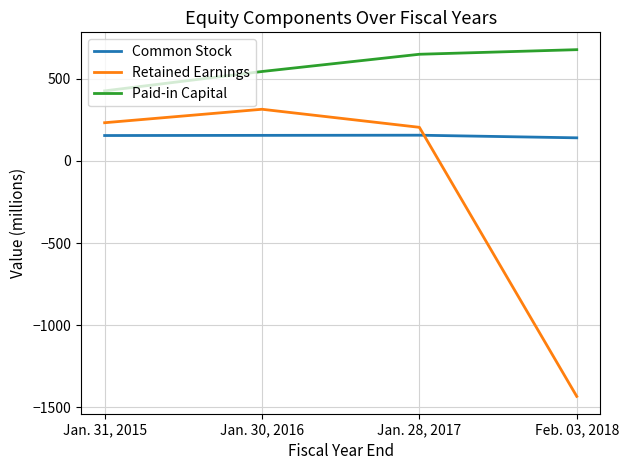

What is the difference between the maximum and minimum values in the Paid-in Capital series?

251